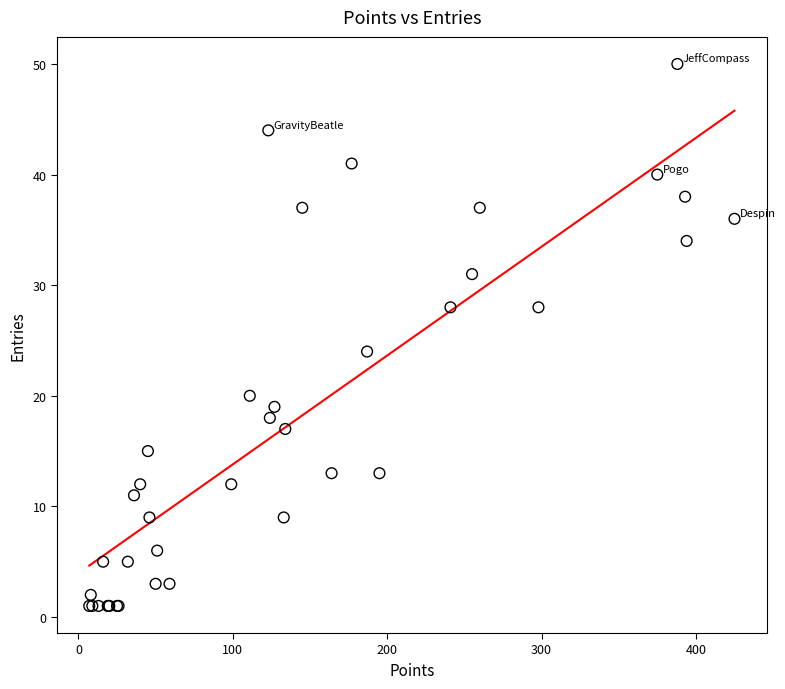

What Y value in the scatter plot is closest to 25?

24